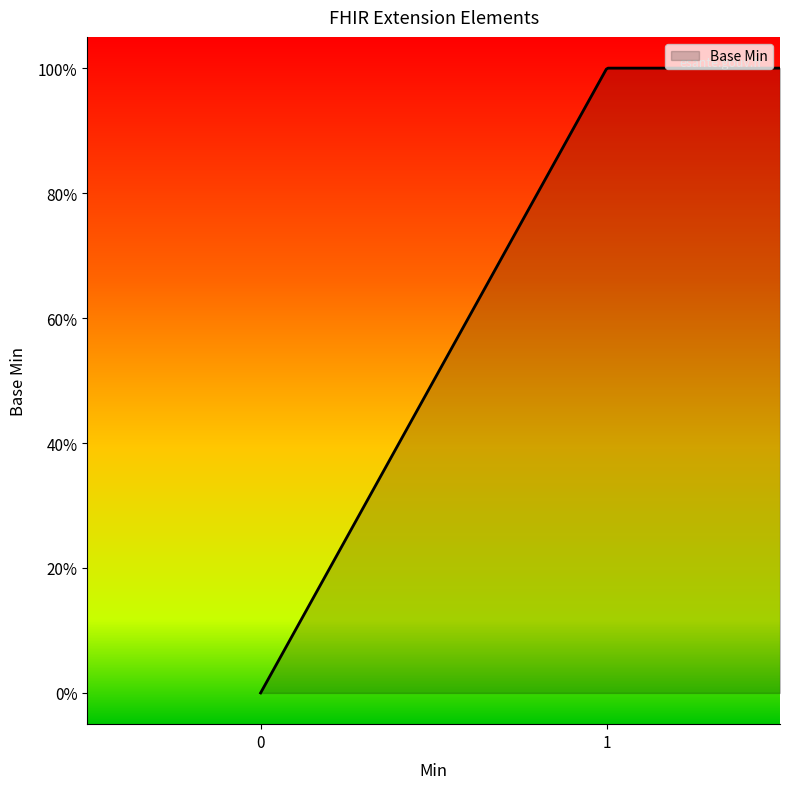

Does the chart have visible grid lines?

No